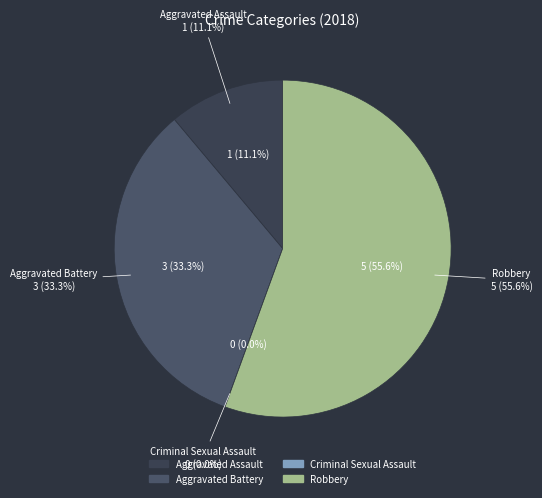

Count the number of slices in the pie.

4